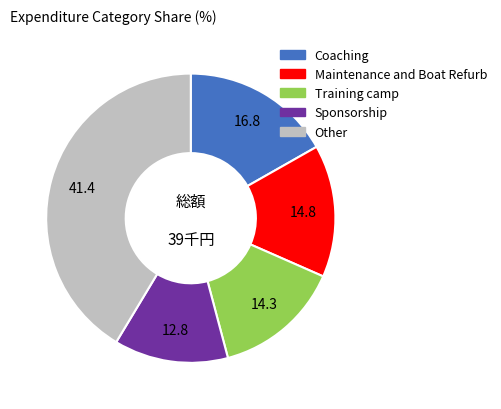

Does any single category account for the majority?

No